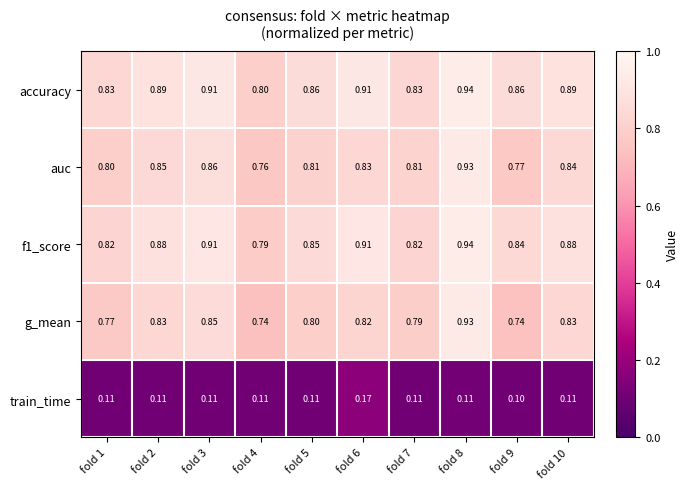

Which series has the widest spread of values?

g_mean